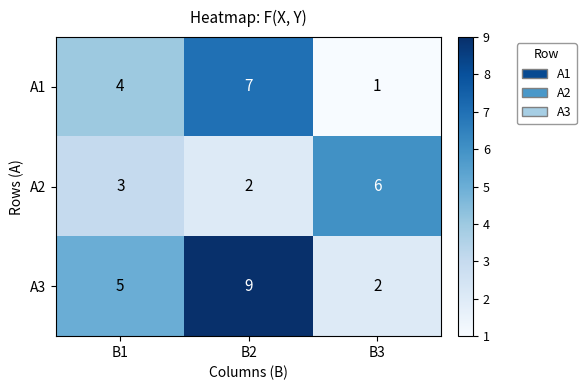

How many A1 values are between 1 and 7?

3